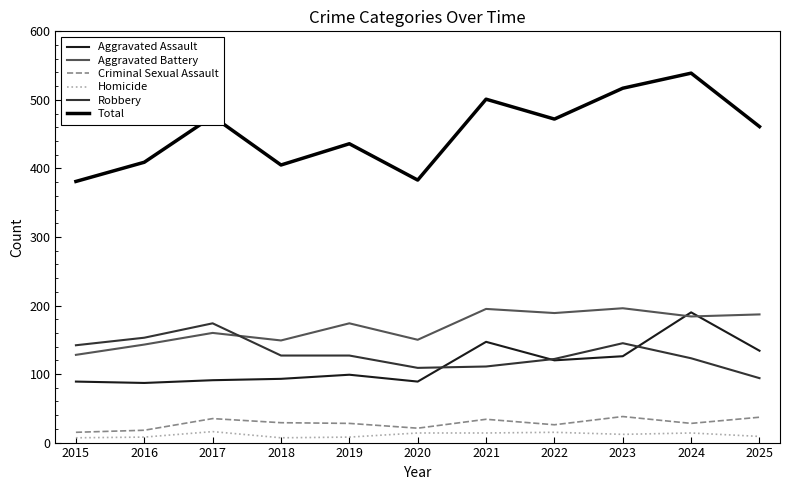

Which series has the largest range (max minus min)?

Total